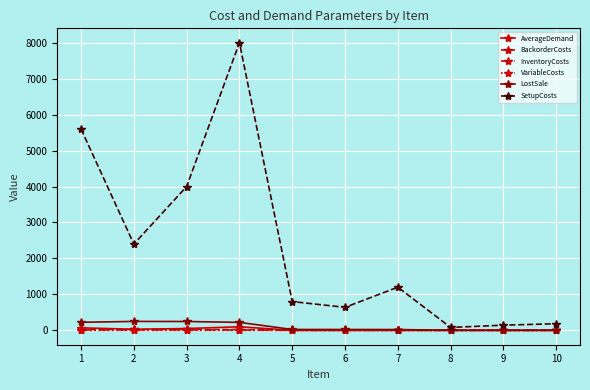

True or false: AverageDemand and SetupCosts intersect in this chart.

False